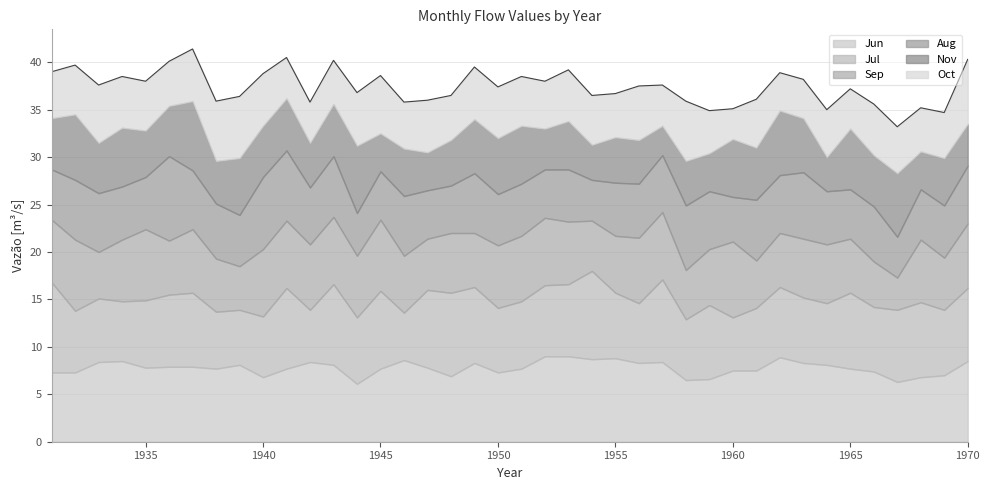

What is the value of the Jul point at the 34th from the left?

6.5